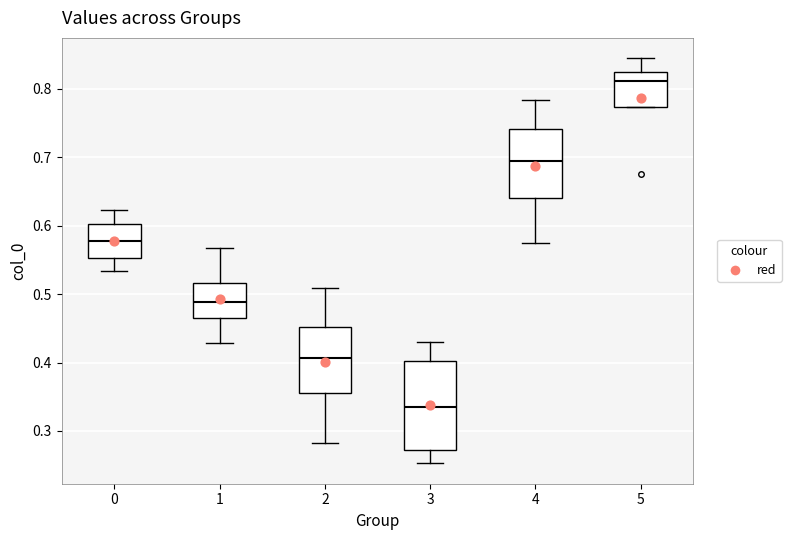

Reading left to right, read every box against the y-axis: the position of its median line, the range the box covers, and the ends of its whiskers. The values are not printed on the chart, so give them approximately, as read against the axis.

0: median 0.58, box 0.55 to 0.60, whiskers 0.53 to 0.62
1: median 0.49, box 0.46 to 0.52, whiskers 0.43 to 0.57
2: median 0.41, box 0.36 to 0.45, whiskers 0.28 to 0.51
3: median 0.34, box 0.27 to 0.40, whiskers 0.25 to 0.43
4: median 0.69, box 0.64 to 0.74, whiskers 0.57 to 0.78
5: median 0.81, box 0.77 to 0.83, whiskers 0.77 to 0.84